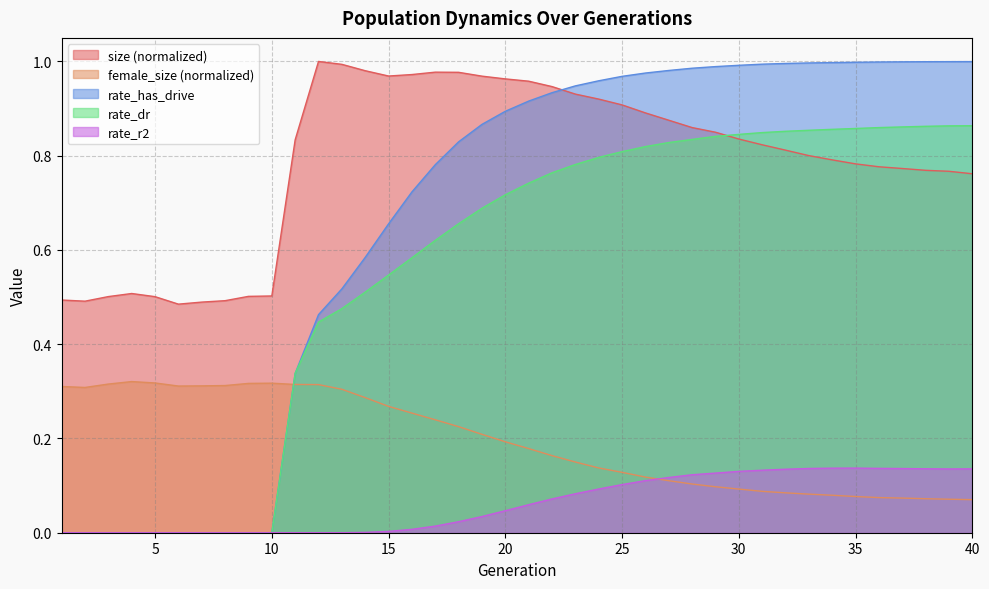

What is the total value across all series at 20?

2.8